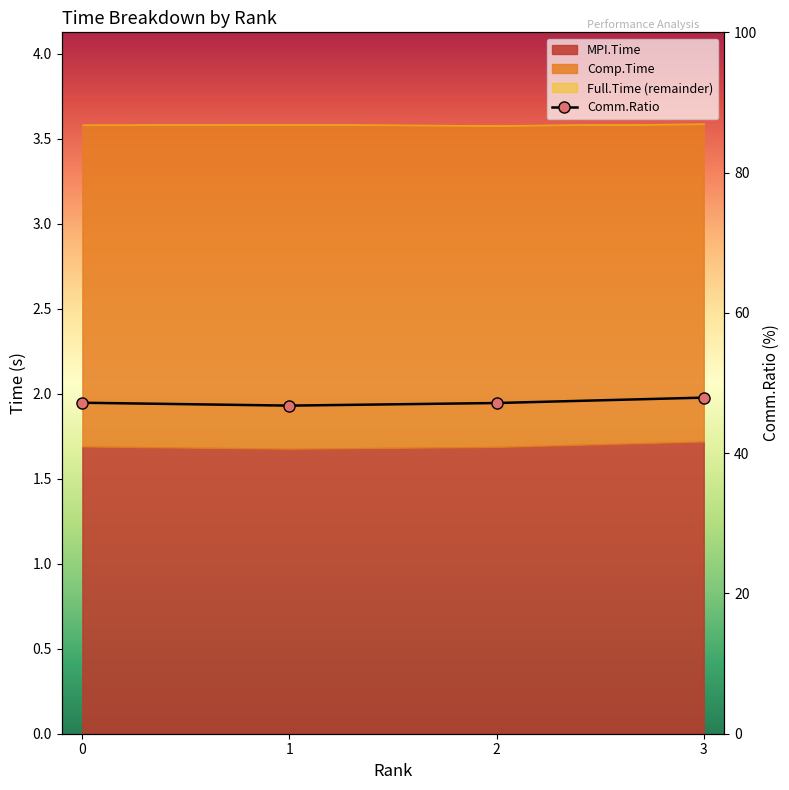

True or false: there are more than 1 points higher than both neighbors.

False